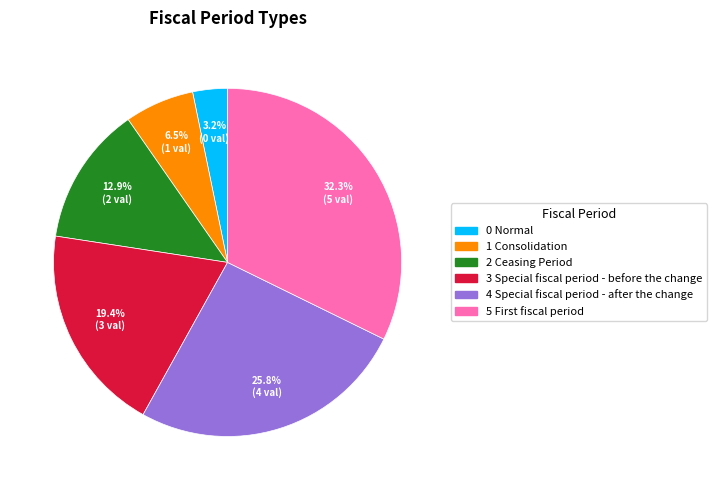

What is the smallest slice in the pie chart?

0 Normal